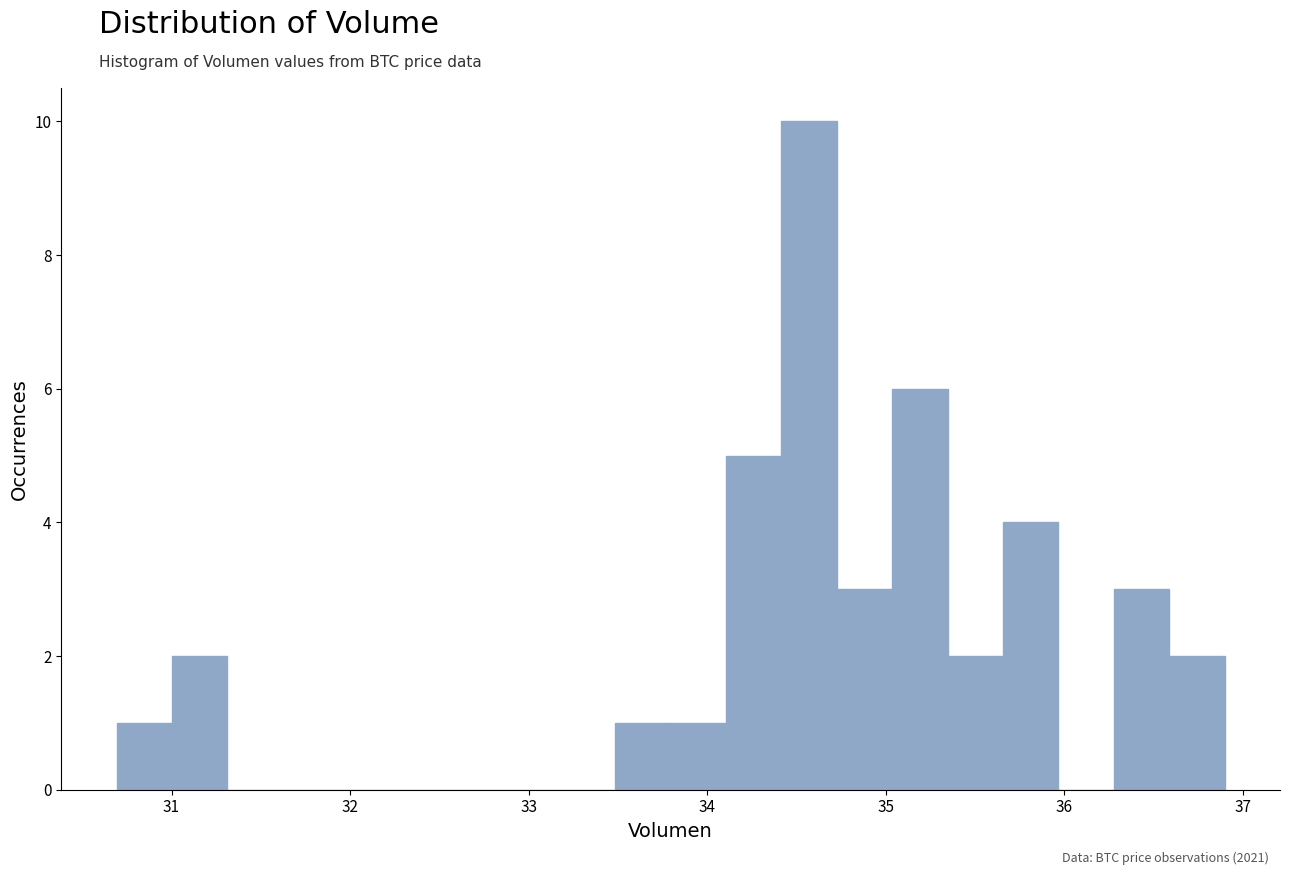

Around what value on the x-axis is the tallest bar? Give the approximate position of its centre, as read against the axis.

34.6